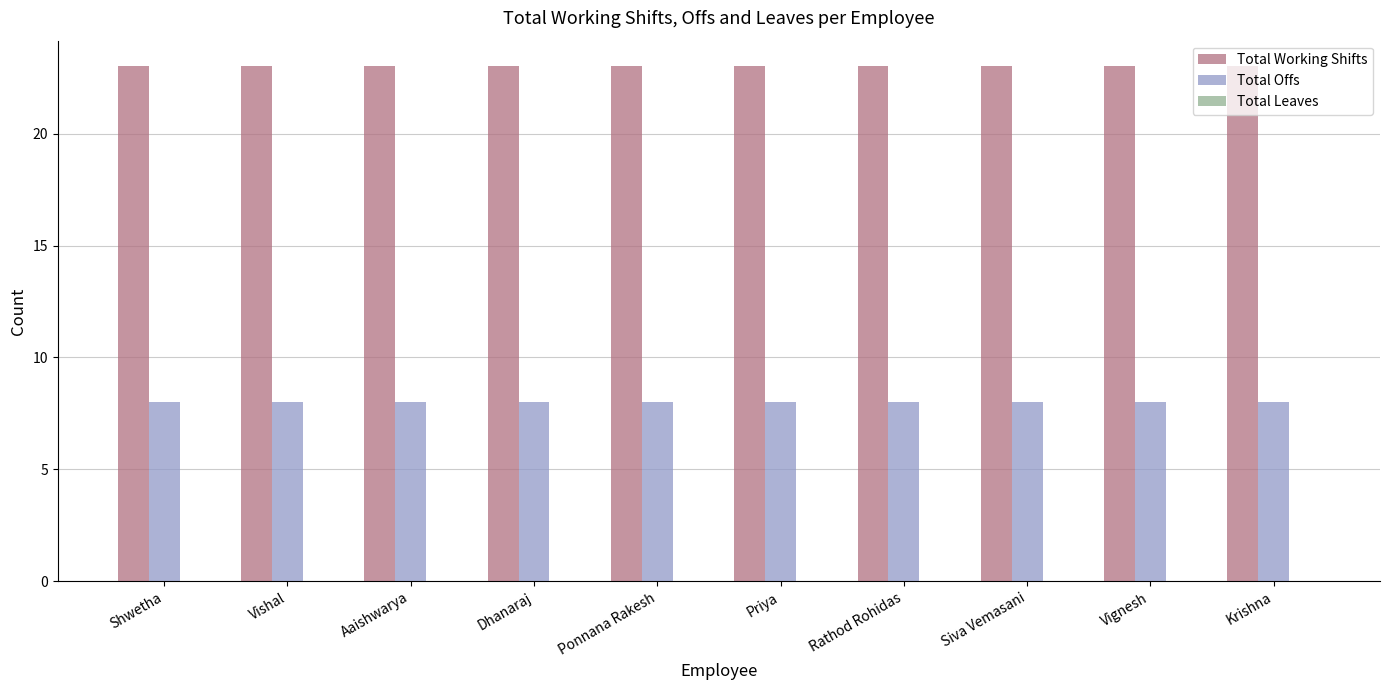

Which series has the largest total across all categories?

Total Working Shifts